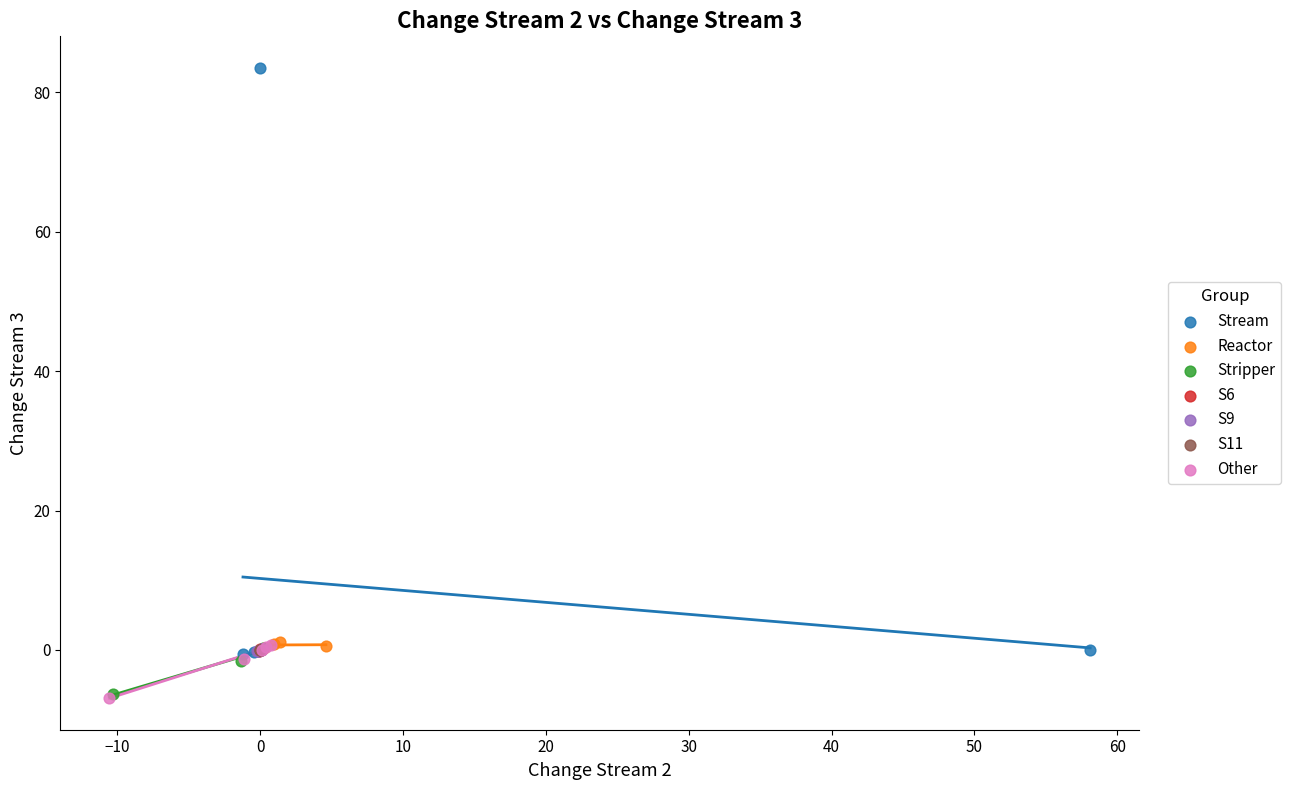

What are all the series names shown in the legend?

Stream, Reactor, Stripper, S6, S9, S11, Other